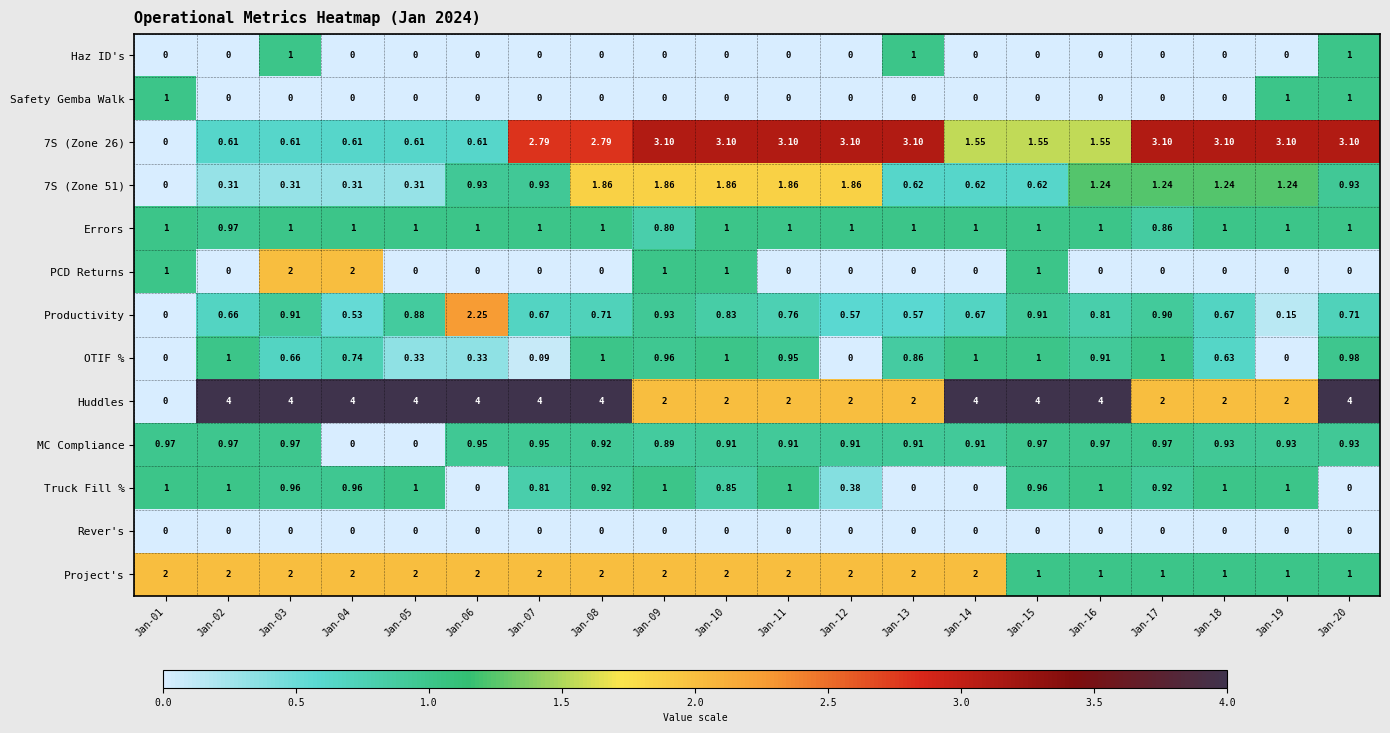

Which series has the largest range (max minus min)?

Huddles